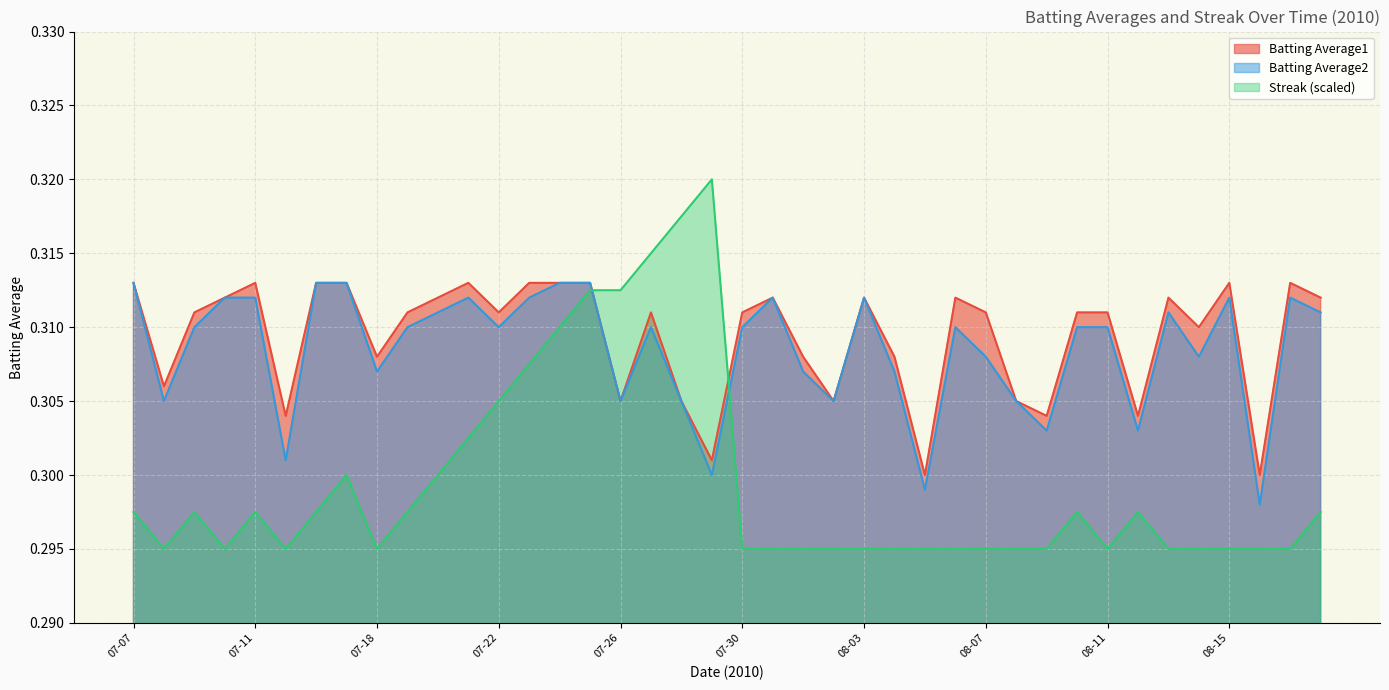

What are all the series names shown in the legend?

Batting Average1, Batting Average2, Streak (scaled)